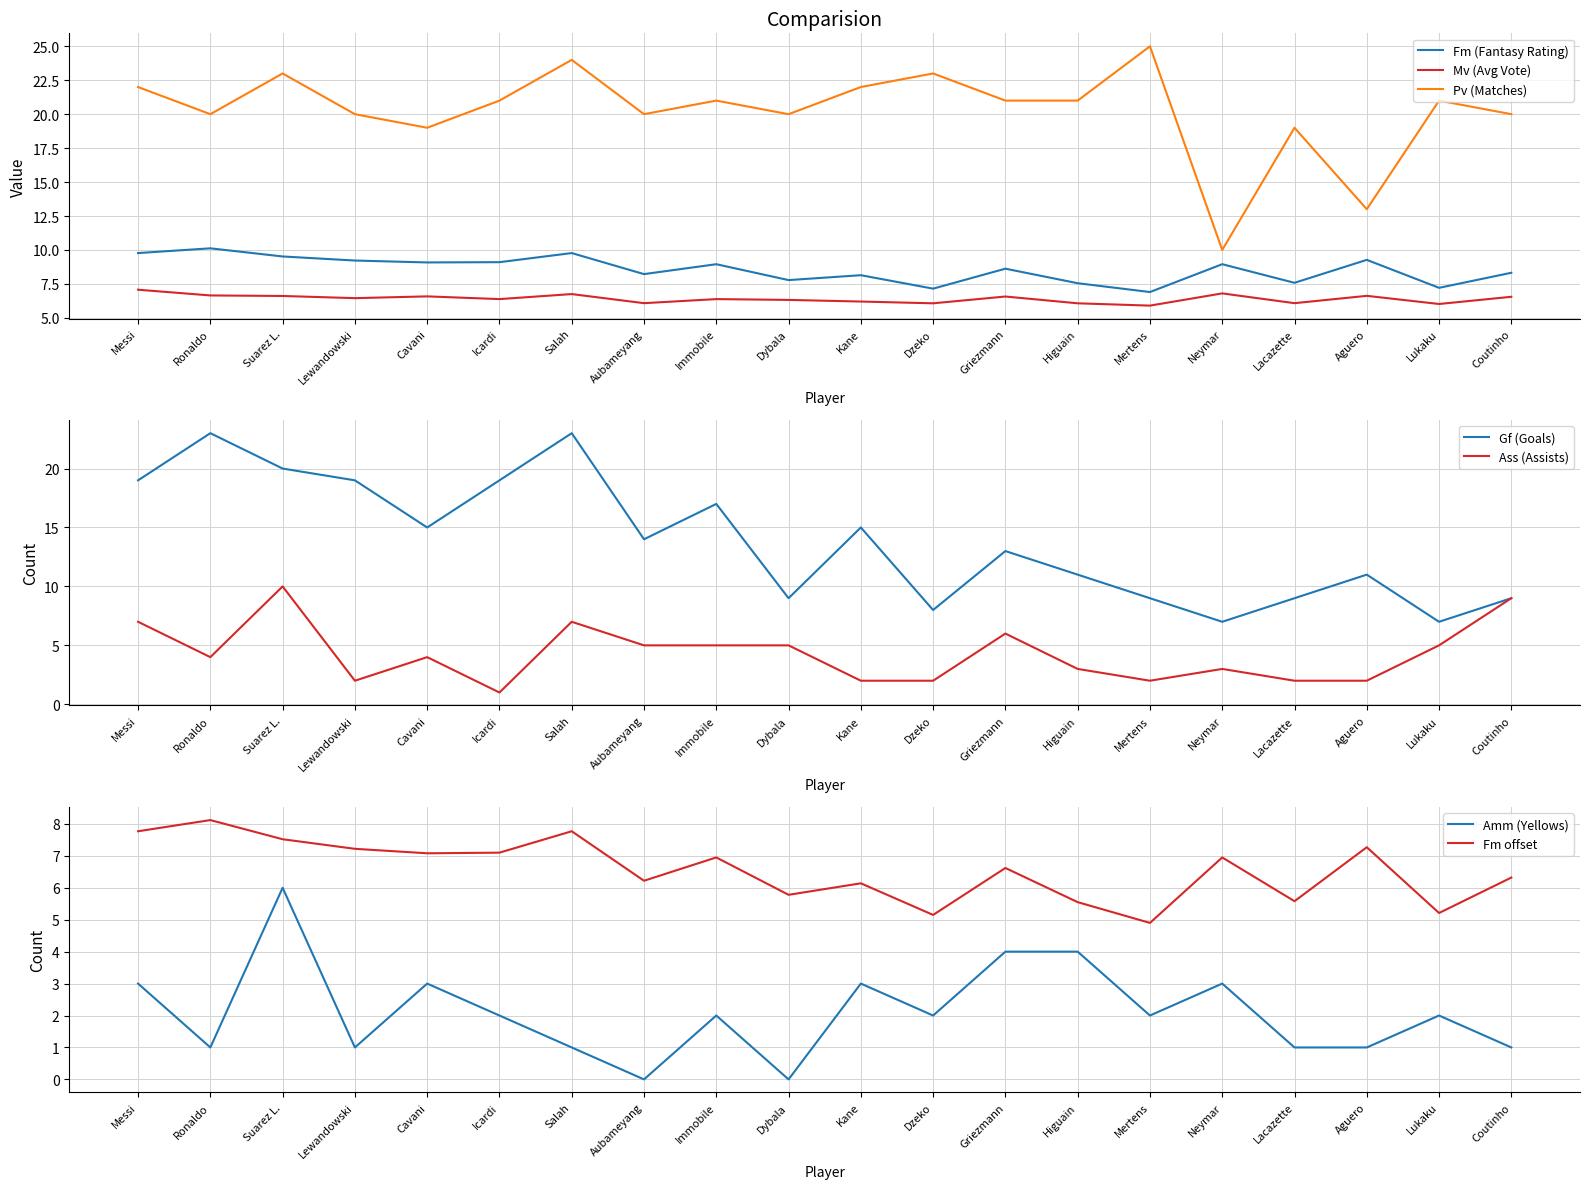

What is the label of the 5th point from the left?

Cavani